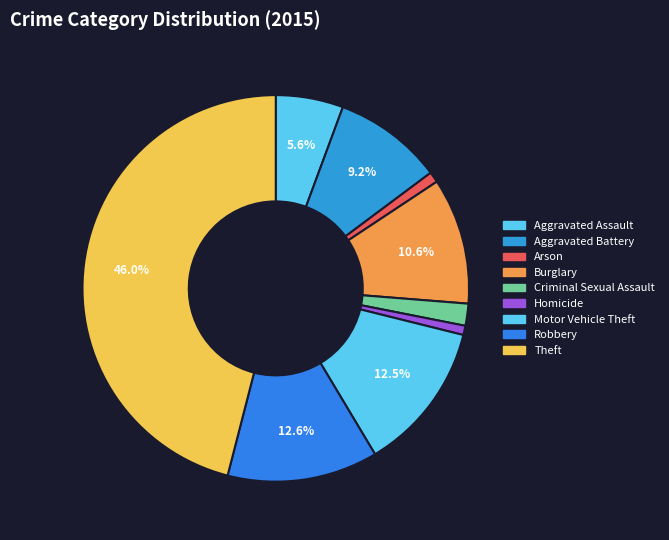

Which slice is the largest?

Theft